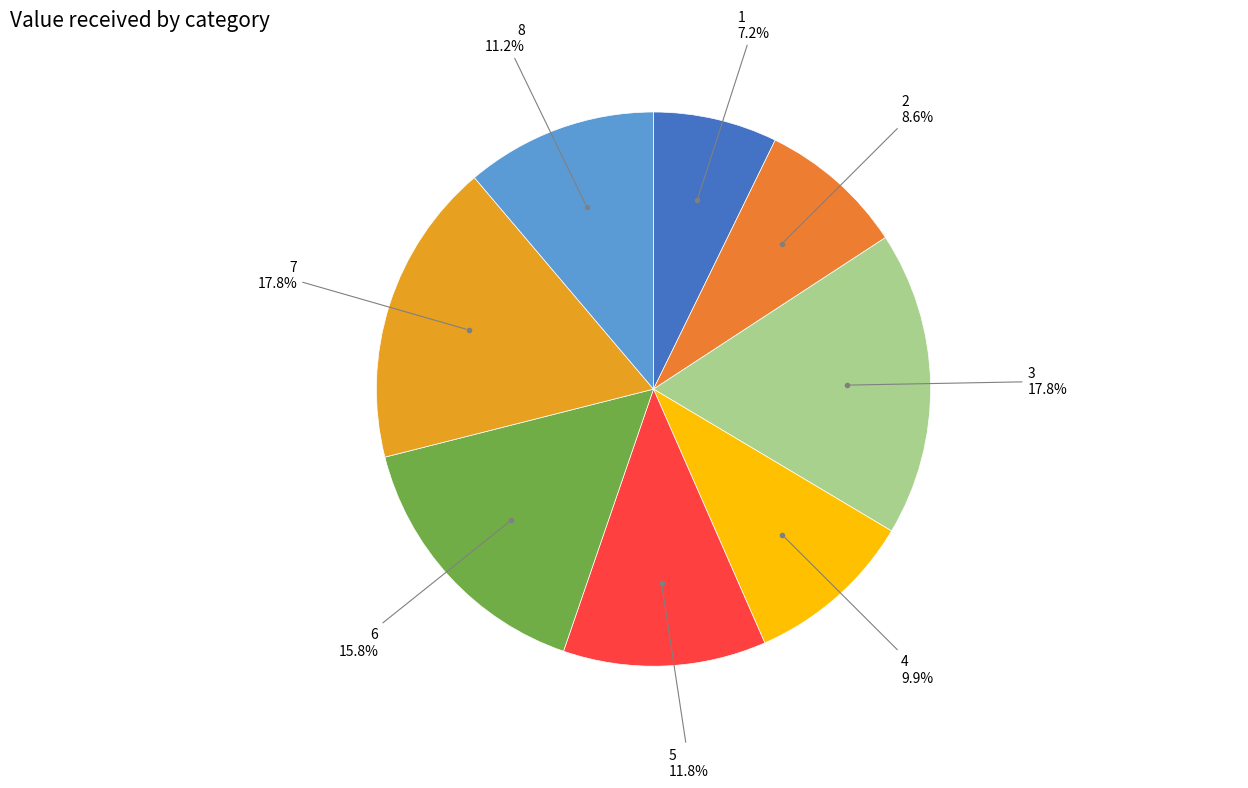

What percentage is the 4 slice, to the nearest percent?

10%